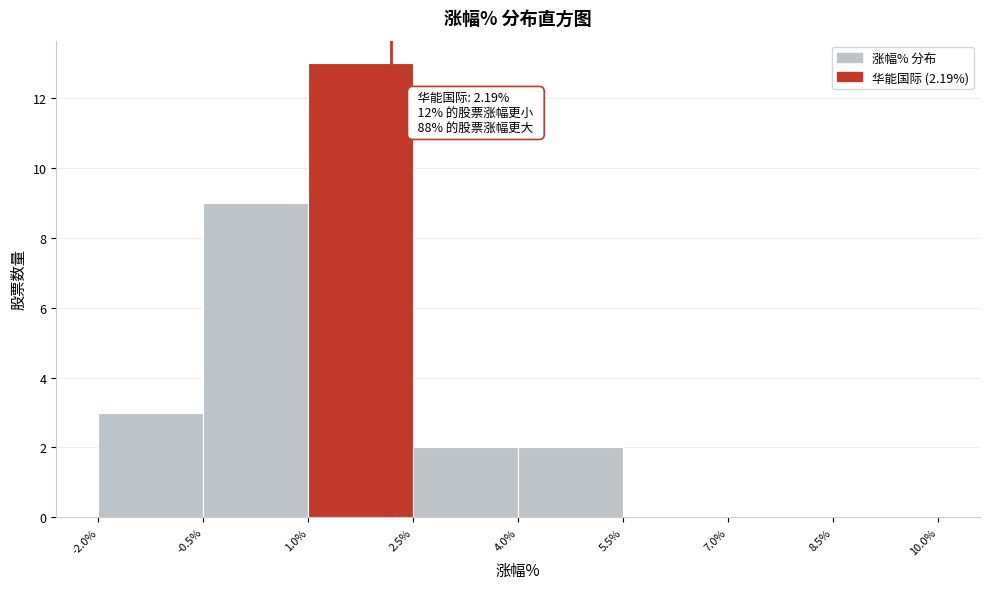

Over which range of the x-axis is the bar tallest?

1.0% to 2.5%